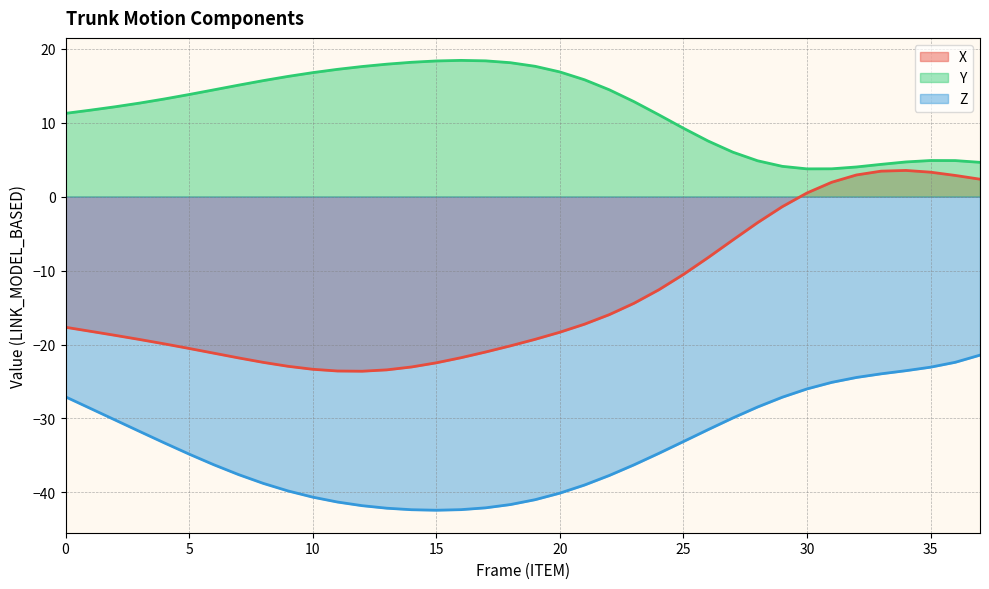

Which category has the lowest value in the X series?

12